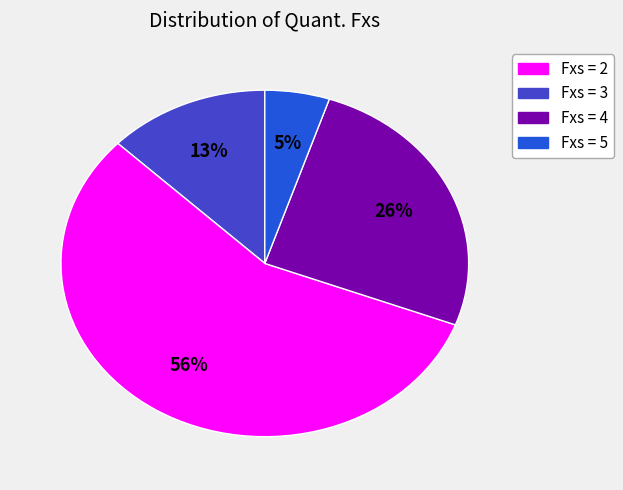

To the nearest percent, what percentage of the pie is Fxs = 2?

13%